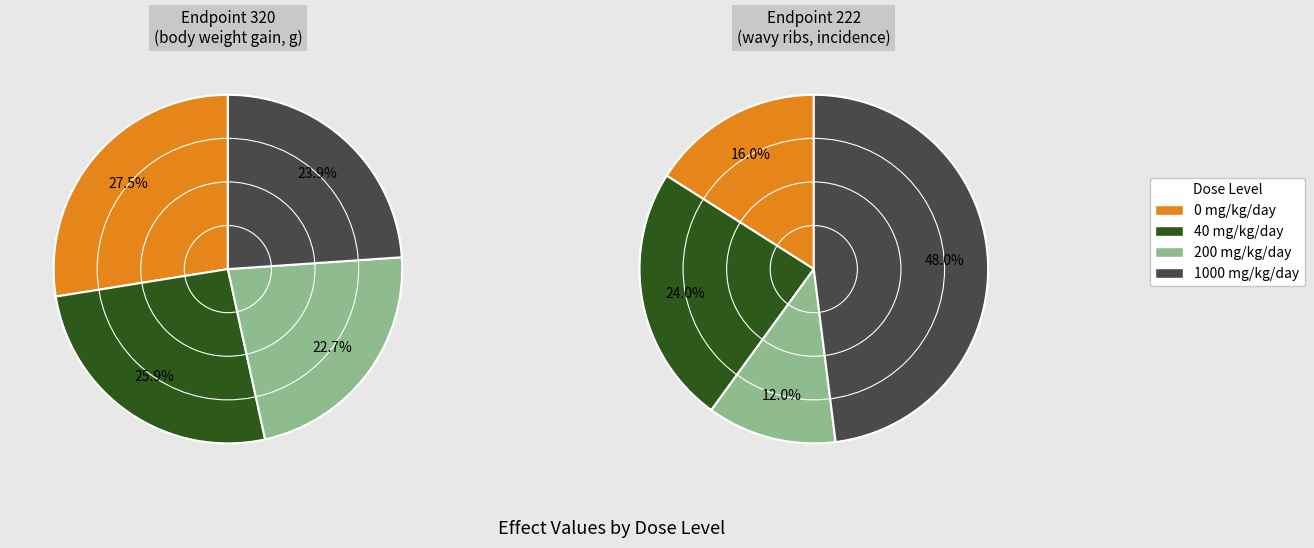

The 1000 mg/kg/day (endpoint 320) slice represents 33% of the pie. True or false?

False